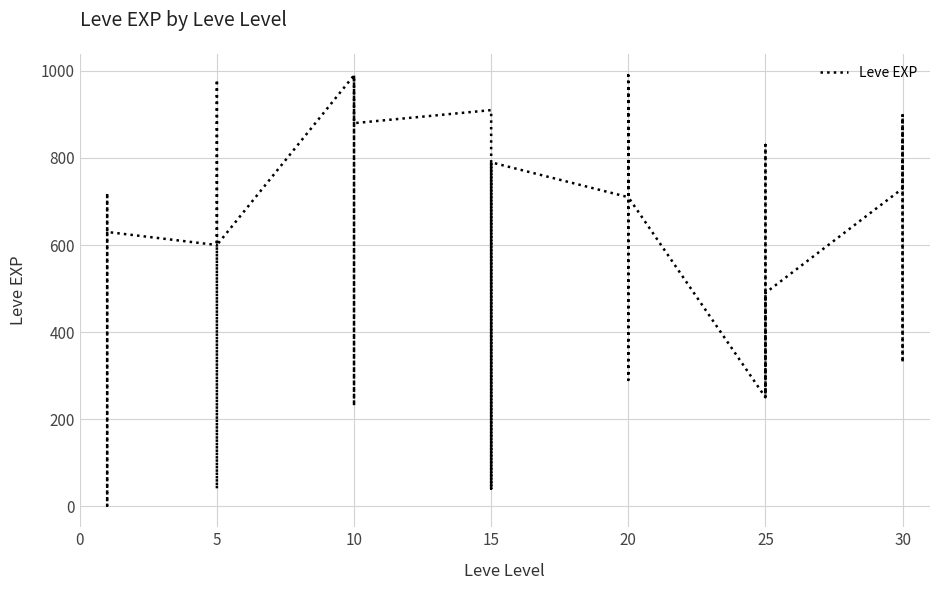

Reading left to right, list all the values displayed in this chart.

630	1	450	720	630	630	600	230	40	600	980	600	990	880	880	230	990	880	910	40	790	100	40	790	710	960	290	600	990	710	250	250	830	250	390	490	730	900	330	900